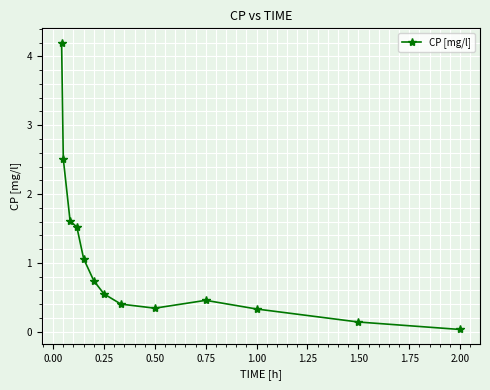

How many lines are shown in the chart?

1